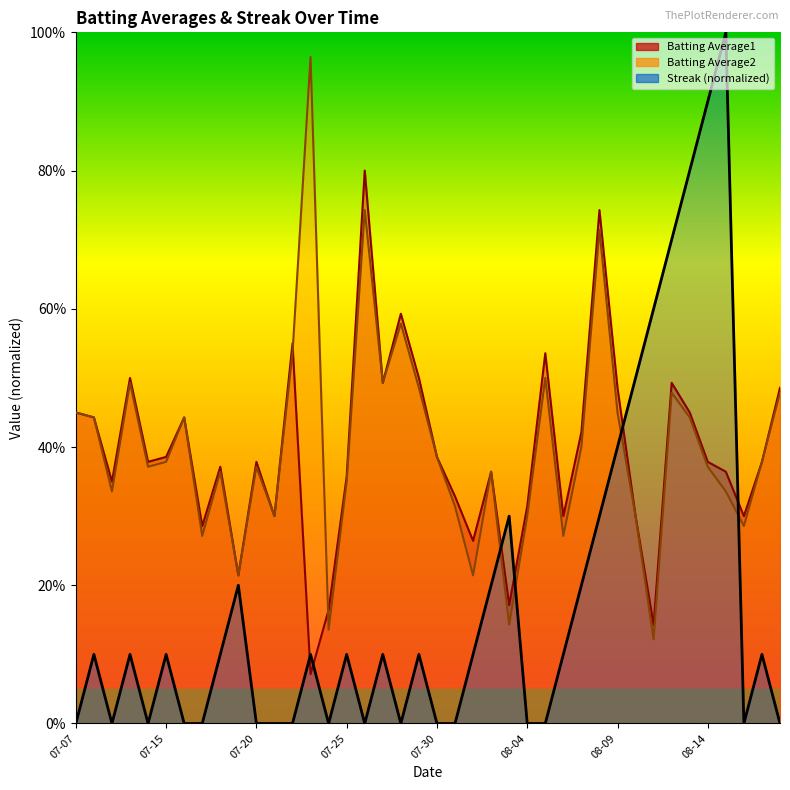

At how many categories does at least one series exceed 0?

40